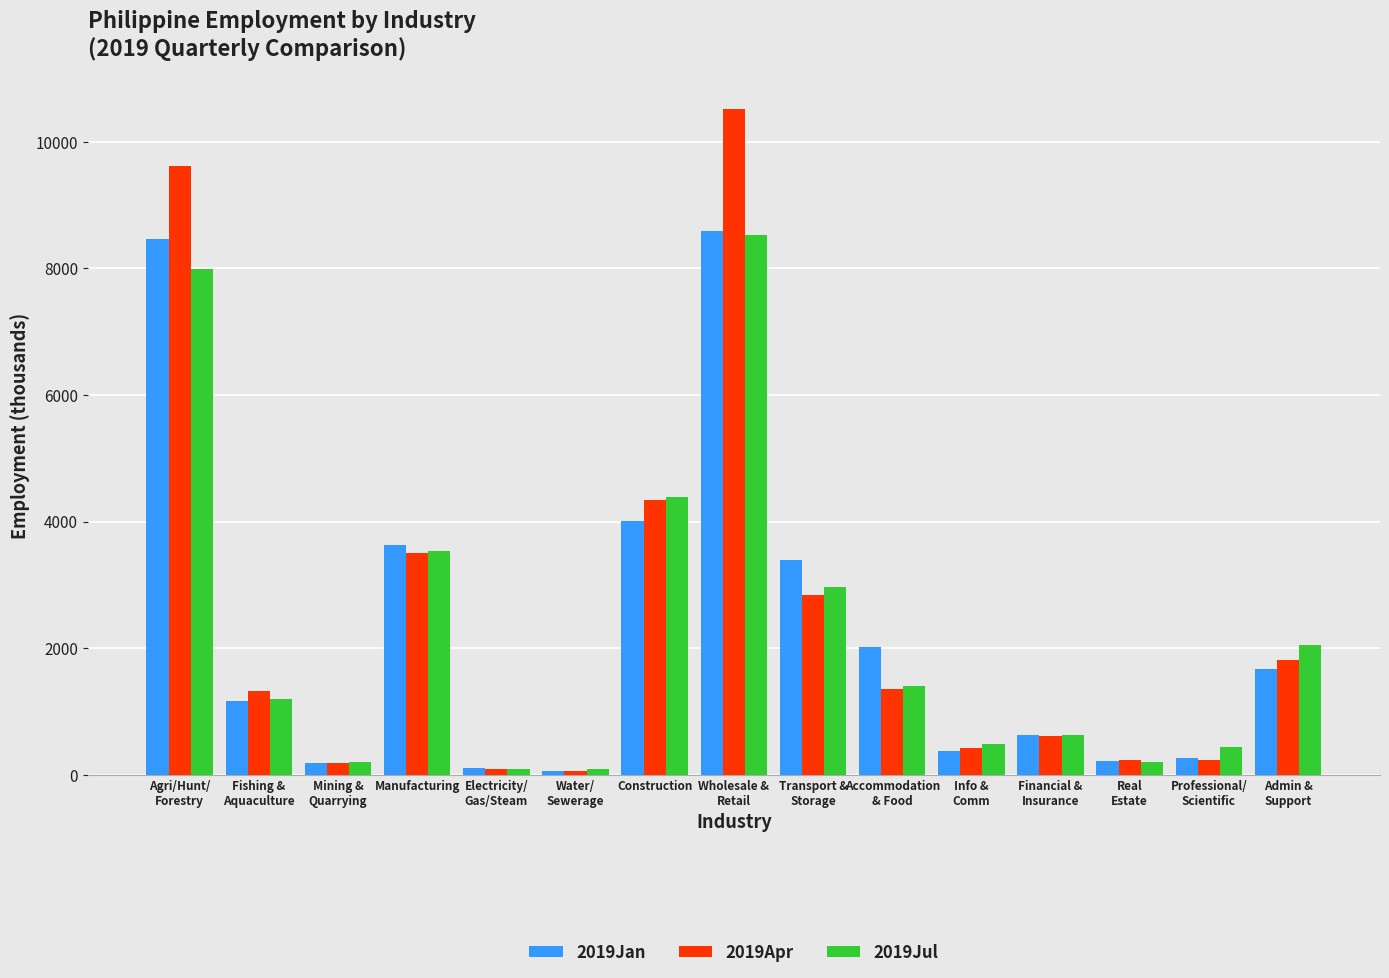

Which series has the widest spread of values?

2019Apr